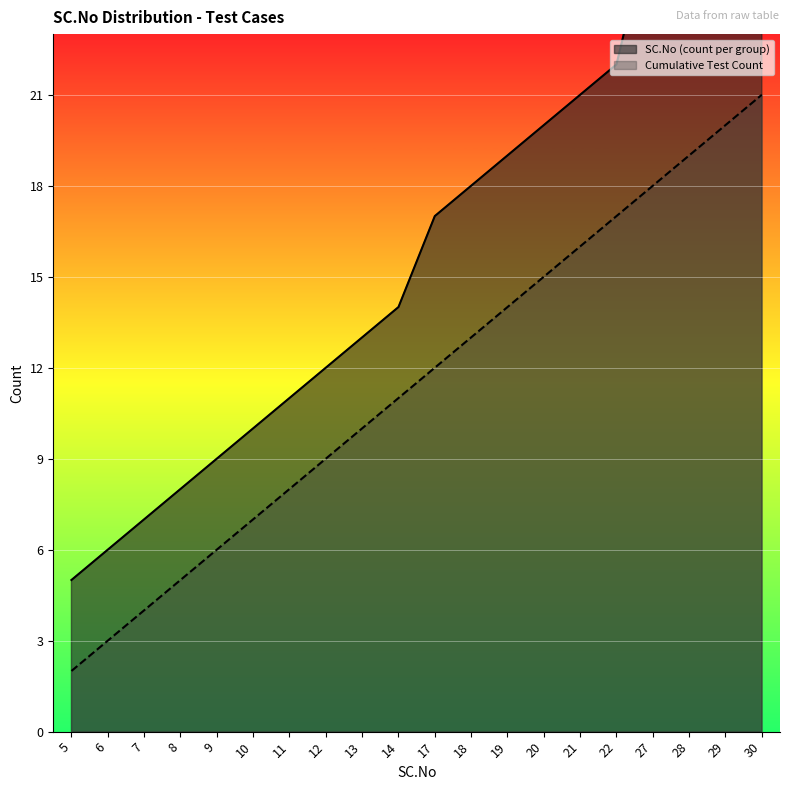

Which series has the largest total across all categories?

SC.No (count per group)